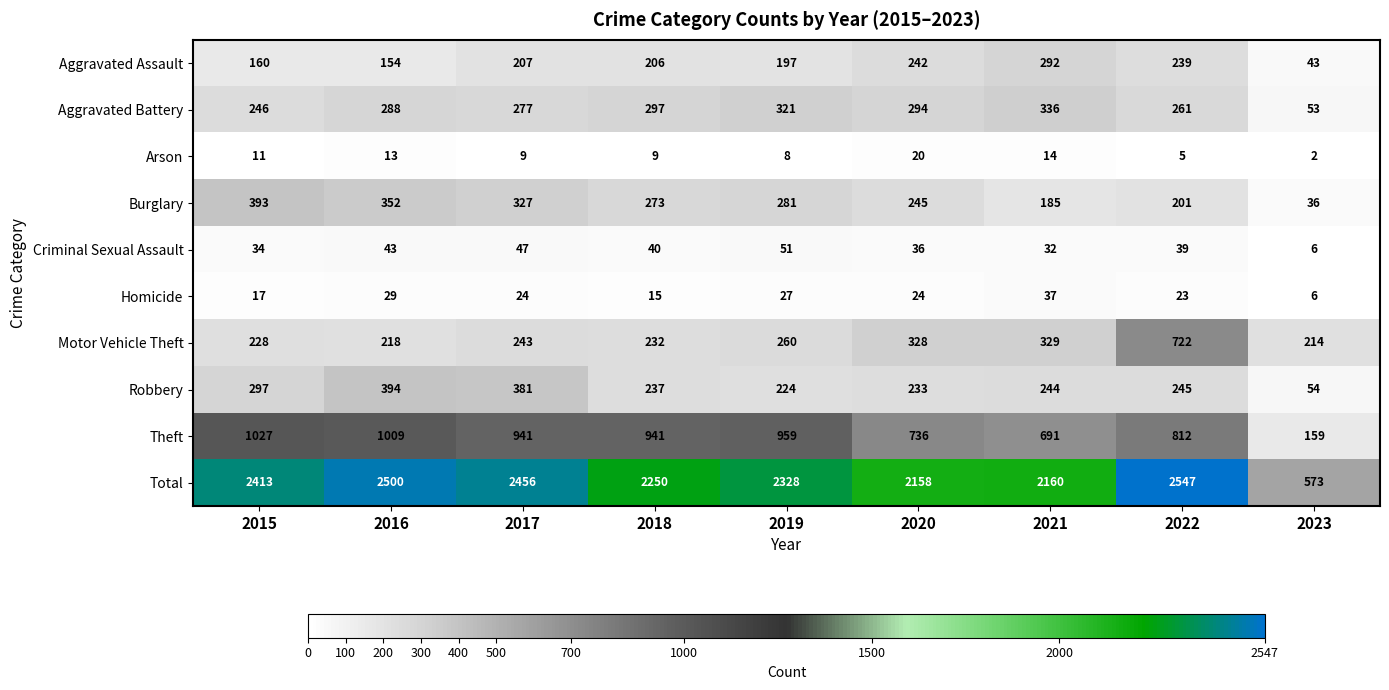

The Homicide series shows 12 at 2016. True or false?

False